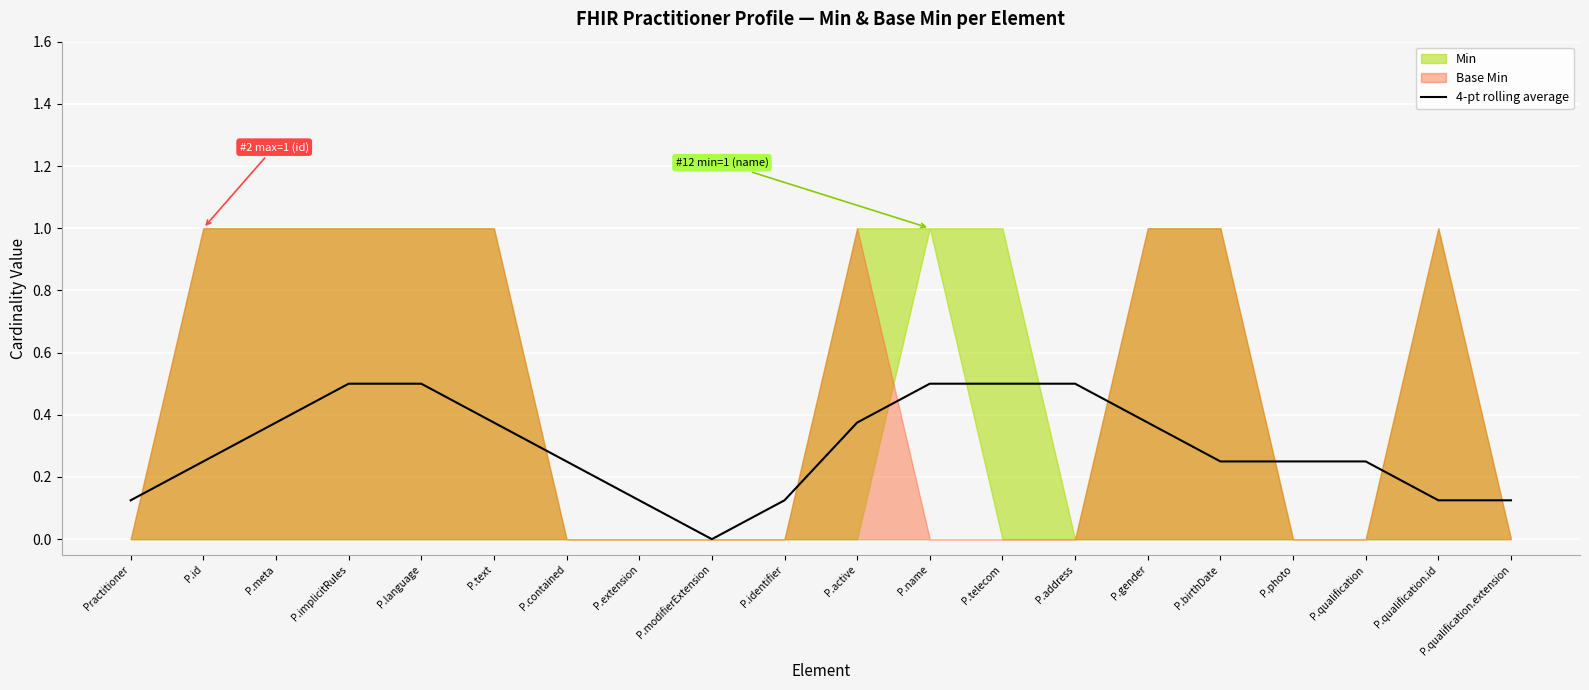

Is it true that 4-pt rolling average equals 0.1 at P.implicitRules?

False